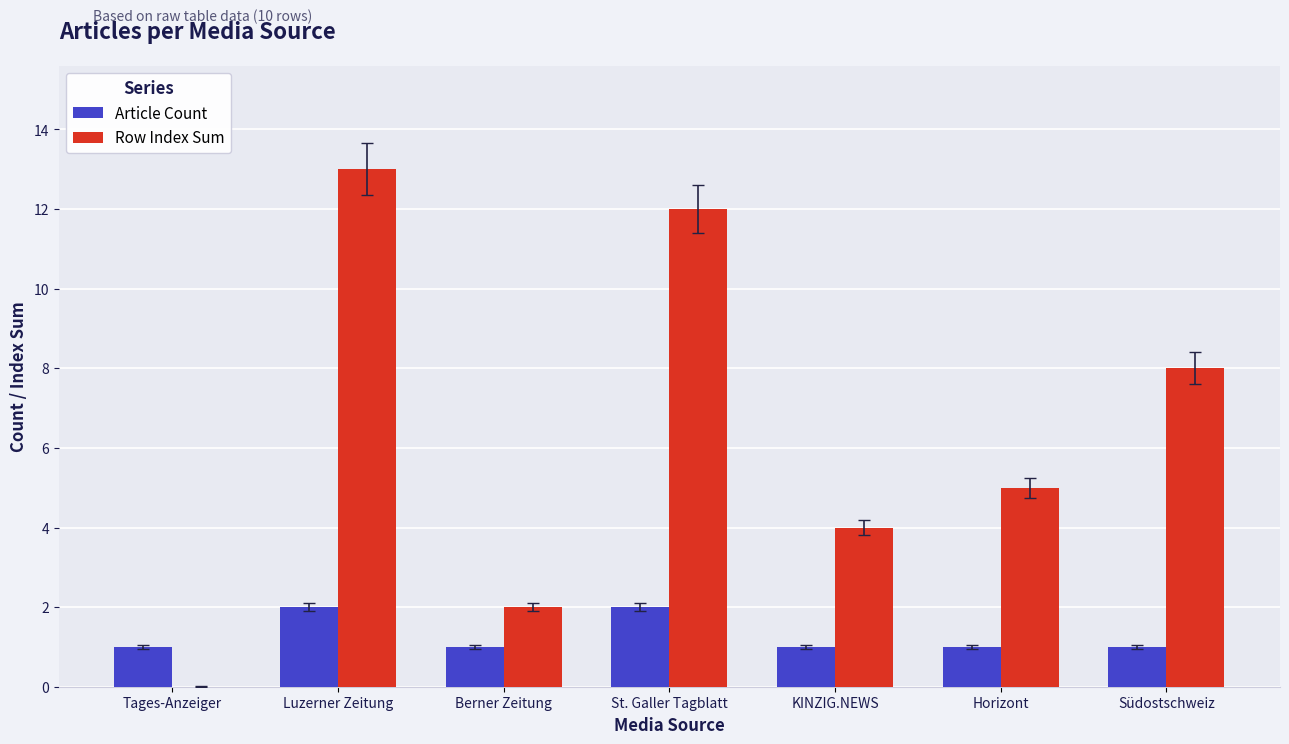

At which label is Row Index Sum closest to 6?

Horizont